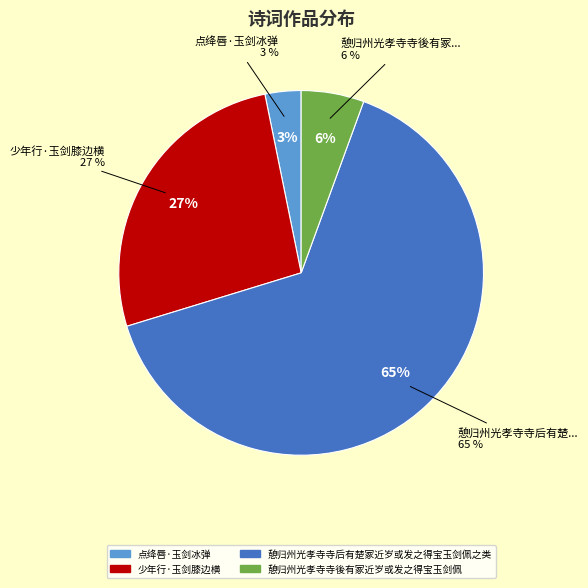

Which category has the biggest portion of the pie?

憩归州光孝寺寺后有楚冢近岁或发之得宝玉剑佩之类